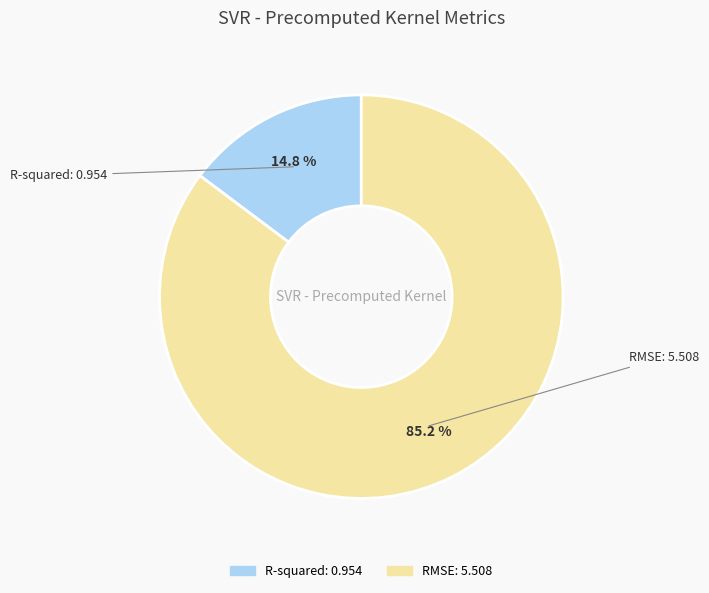

Do RMSE and R-squared together represent more than half of the pie?

Yes